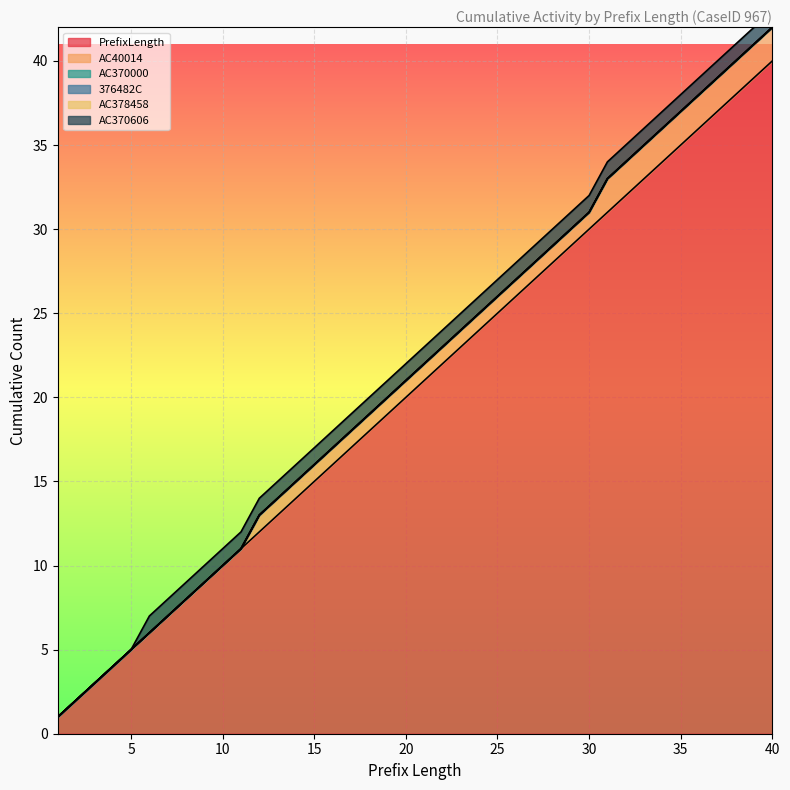

True or false: AC40014 and AC370606 cross at least once.

False